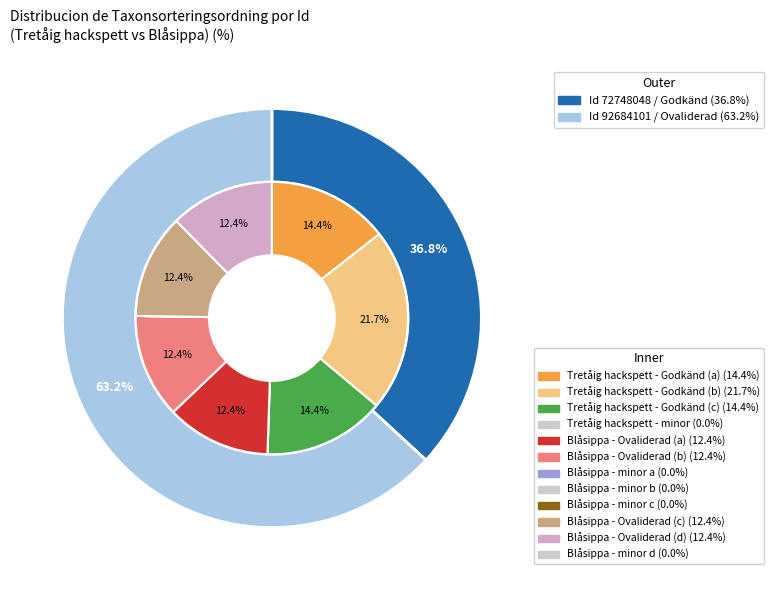

Which slice is the largest?

92684101